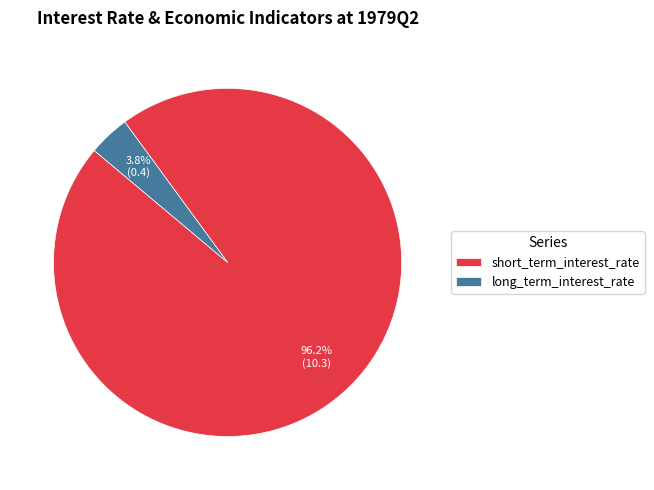

Which slice is the smallest?

long_term_interest_rate